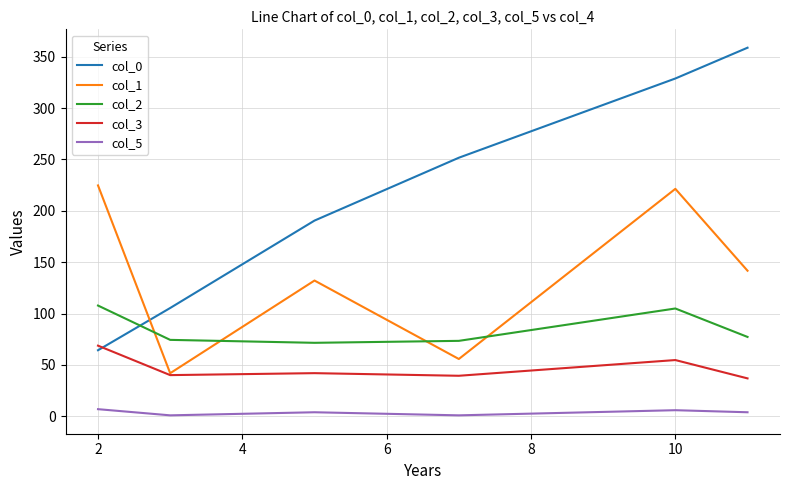

Which series has the largest range (max minus min)?

col_0